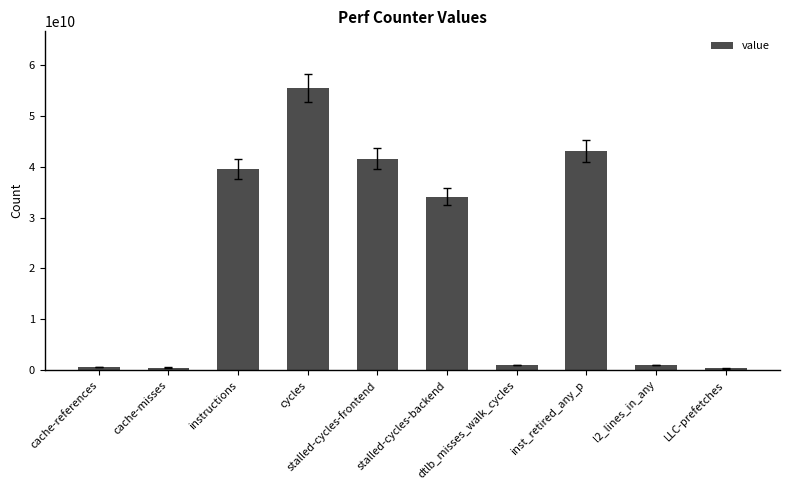

The chart shows a value of 43036424028 at inst_retired_any_p. True or false?

True